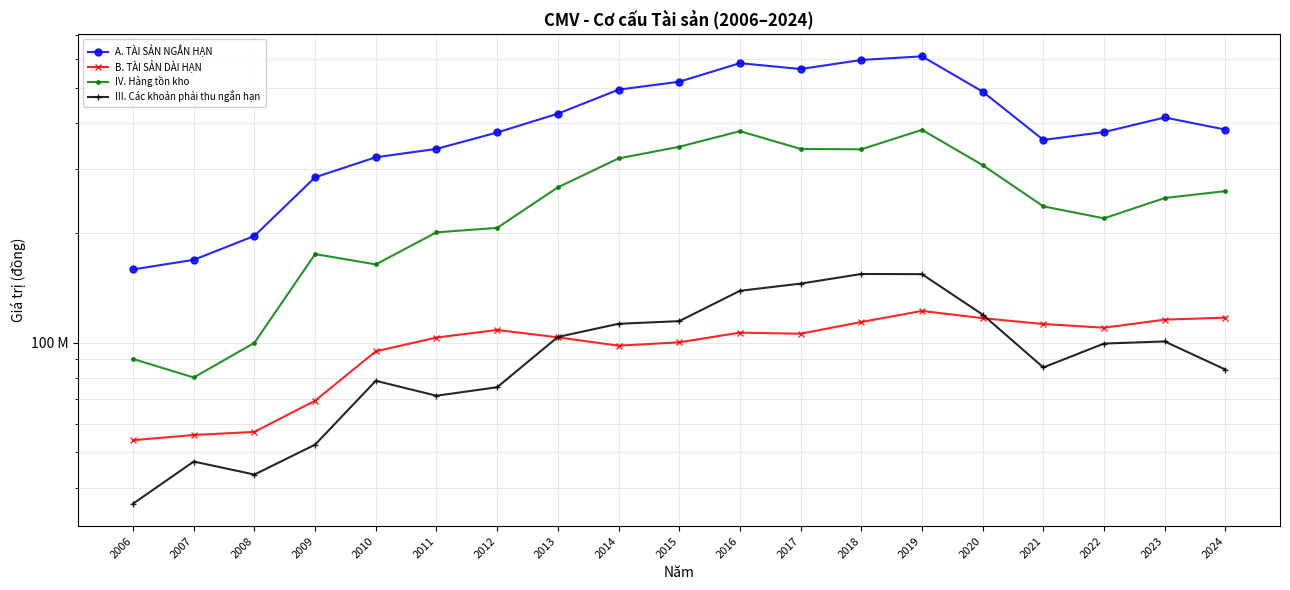

Is it true that IV. Hàng tồn kho equals 266975359 at 2013?

True